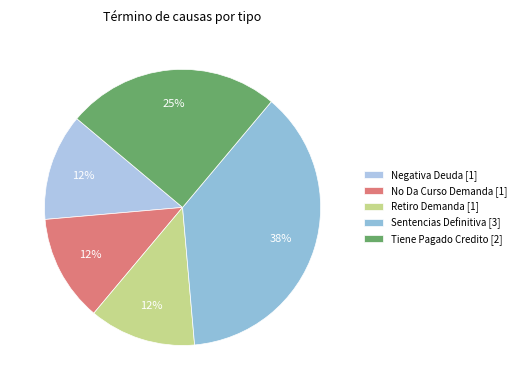

How many segments does this pie chart have?

5